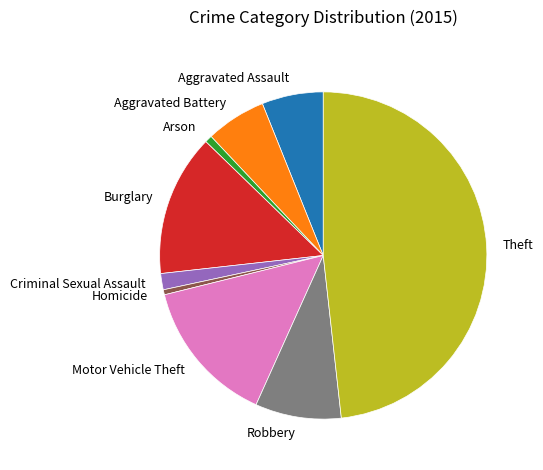

Is there a majority slice in this chart?

No